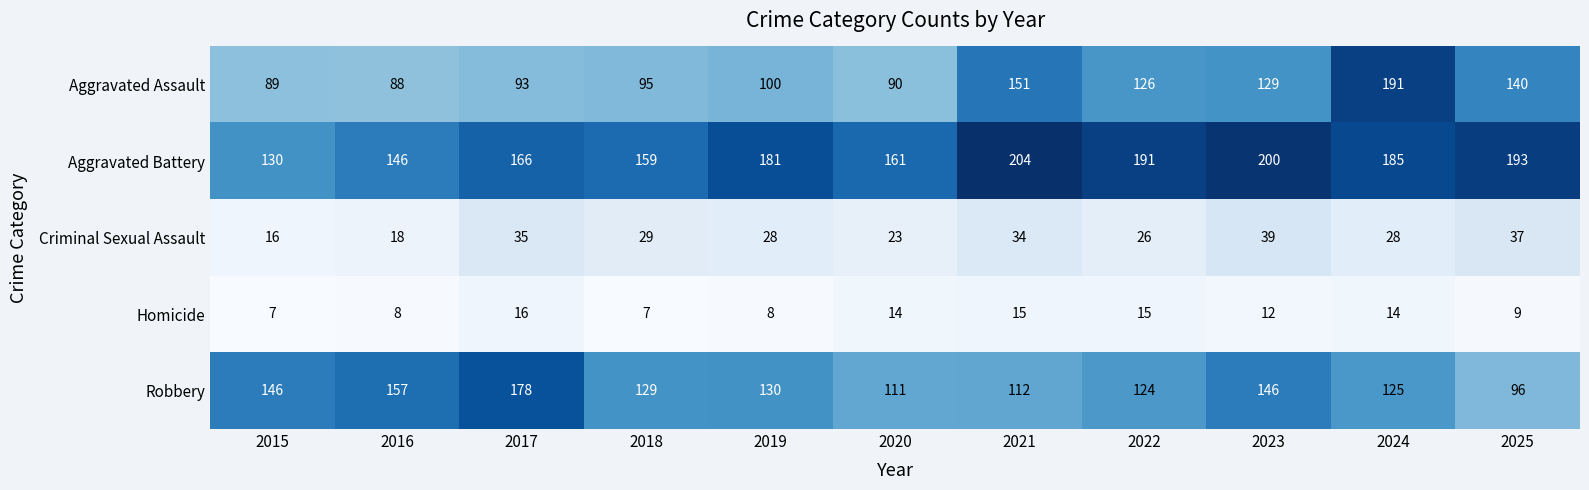

At how many categories does at least one series exceed 109?

11